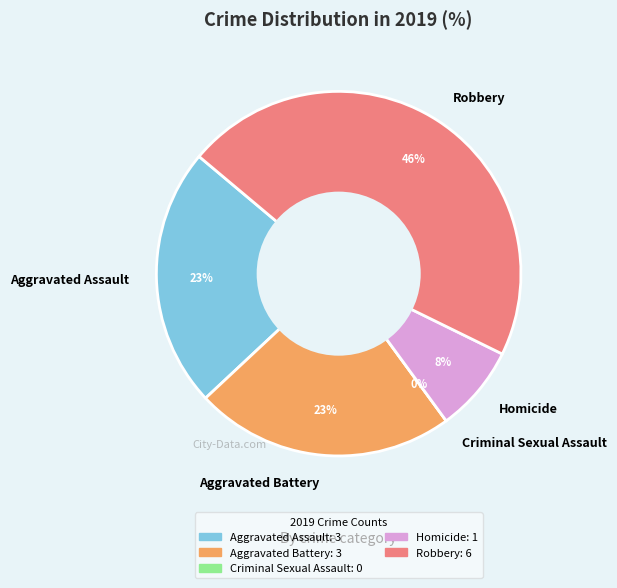

Is there any slice that represents more than half of the pie?

No